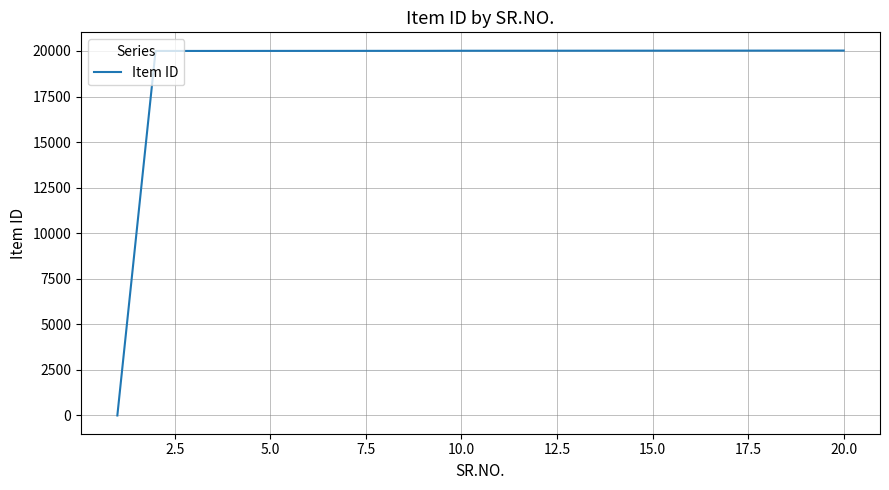

What is the greatest value displayed?

20021